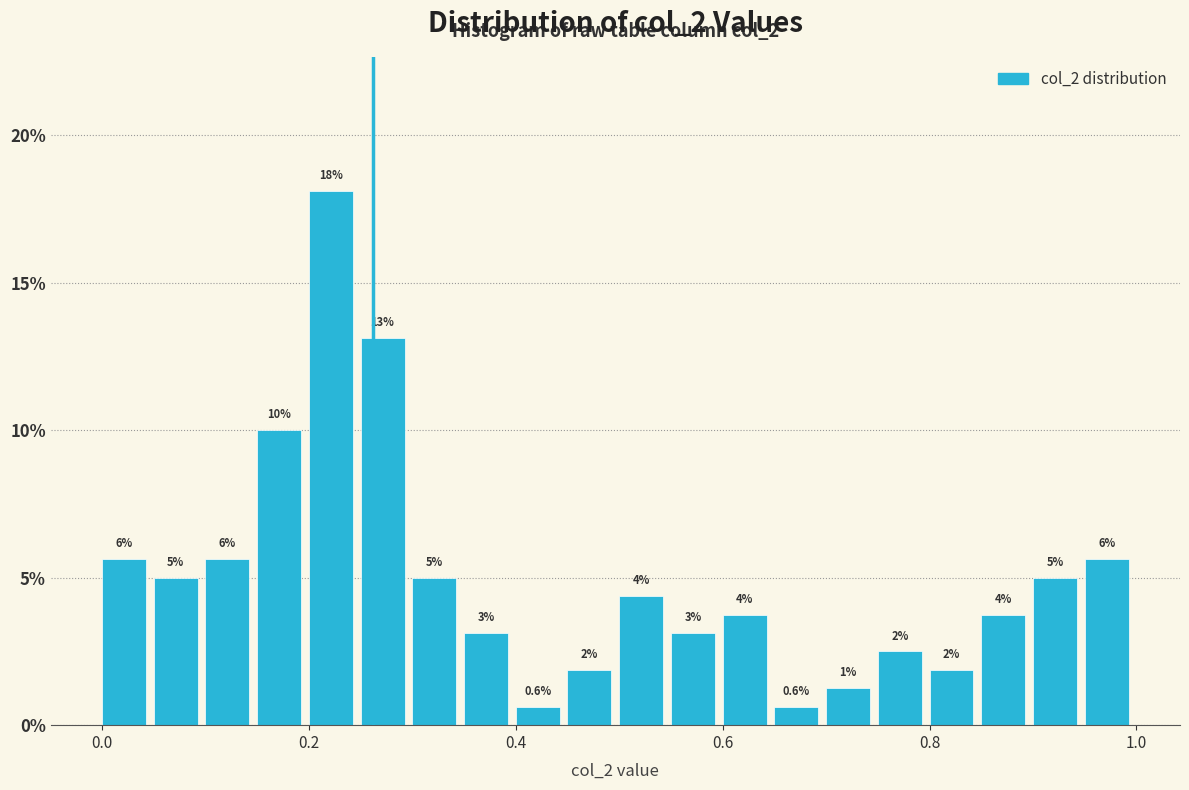

Around what value on the x-axis is the tallest bar? Give the approximate position of its centre, as read against the axis.

0.22